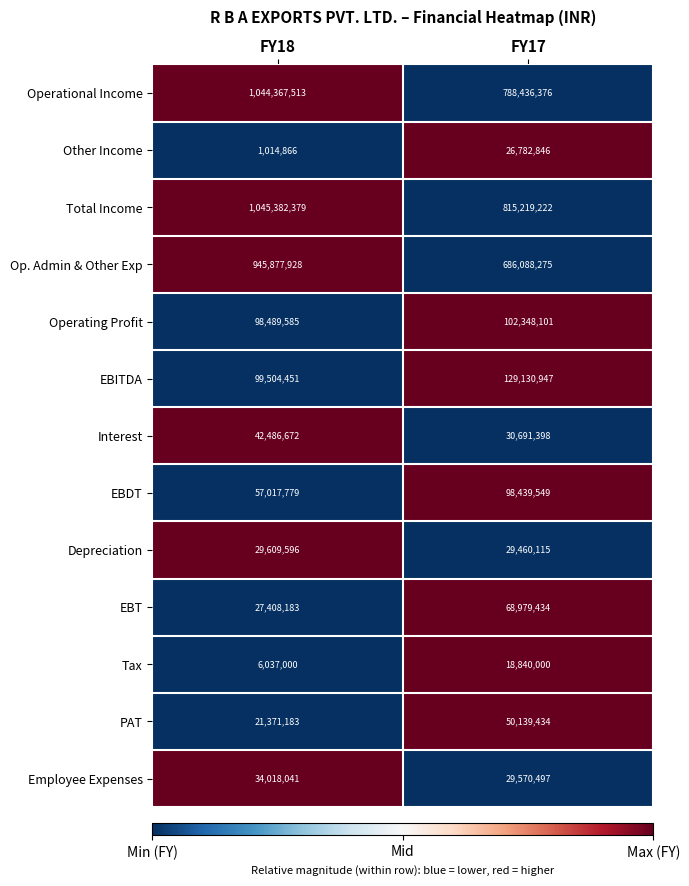

What is the minimum value shown in the chart?

1014866